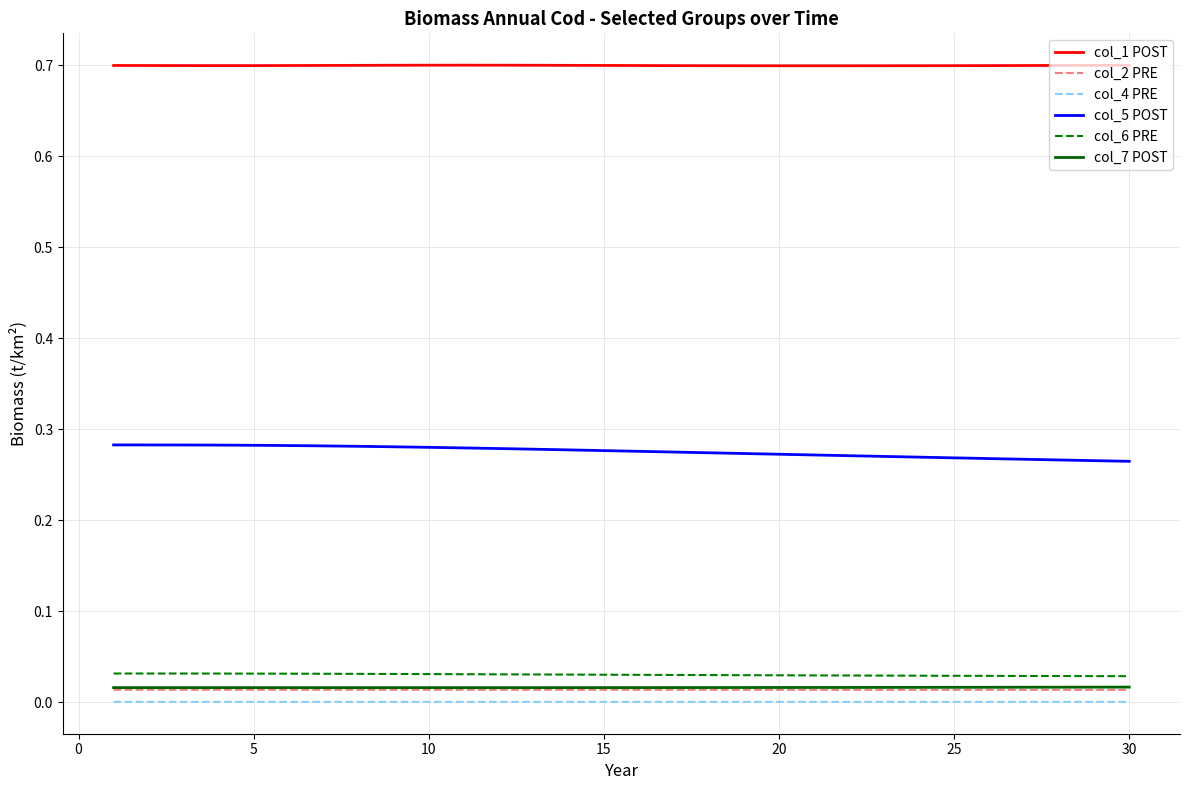

True or false: col_4 PRE and col_5 POST intersect in this chart.

False